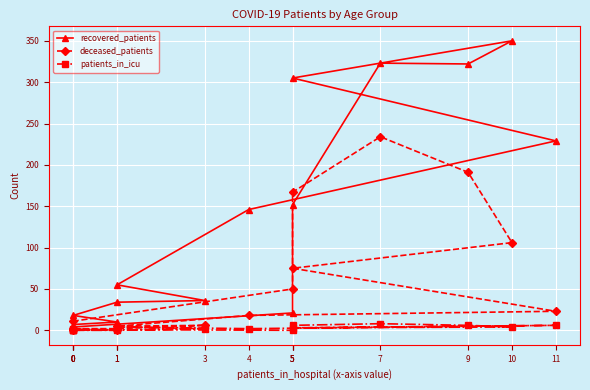

What is the total value across all series at 0?

8